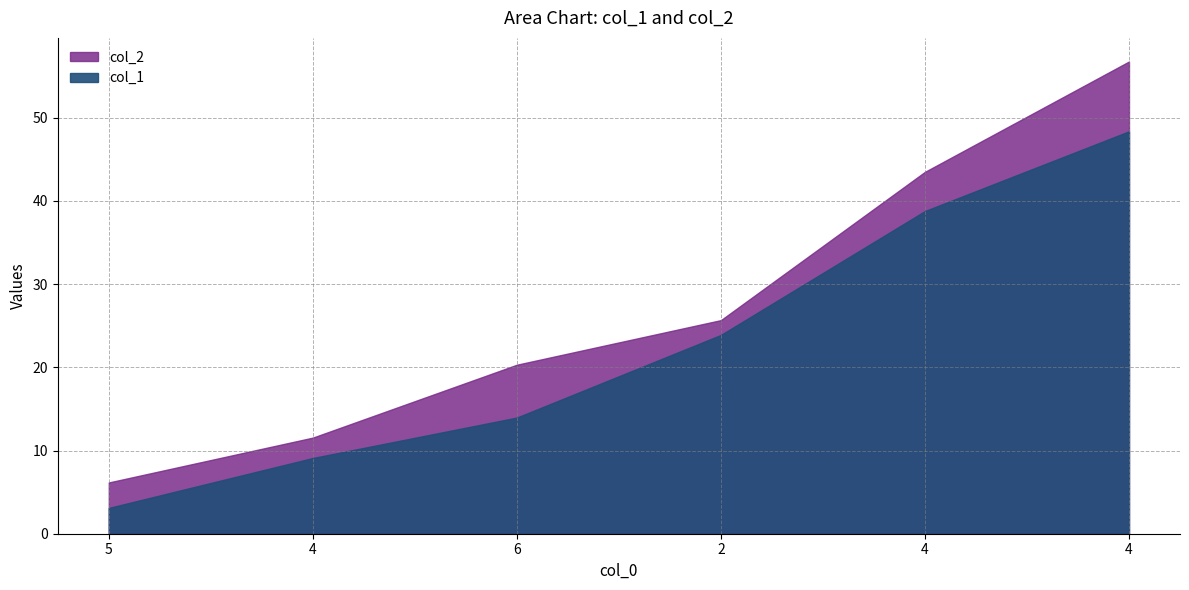

What is the maximum value shown in the chart?

56.8